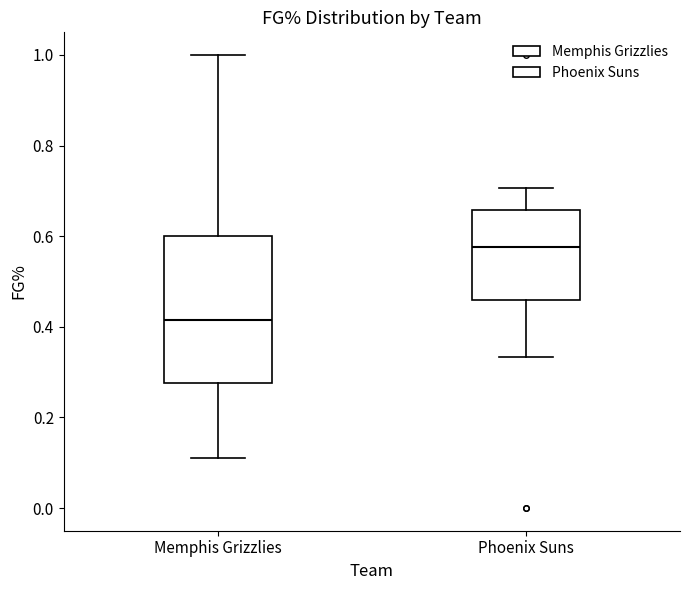

Which box's median line is the lowest?

Memphis Grizzlies